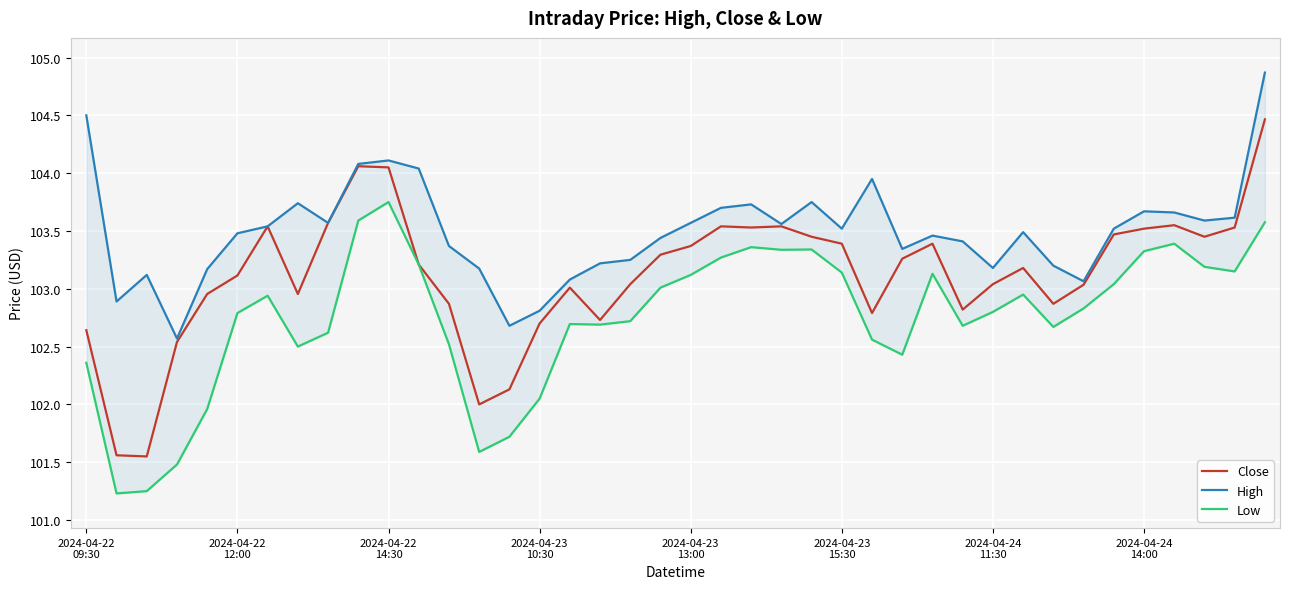

What is the highest value of the Close series?

104.5